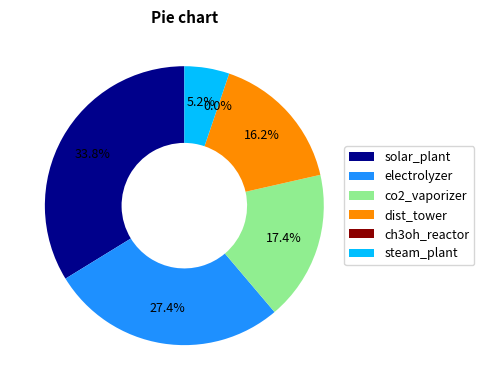

What percentage do electrolyzer and co2_vaporizer together represent?

44.8%